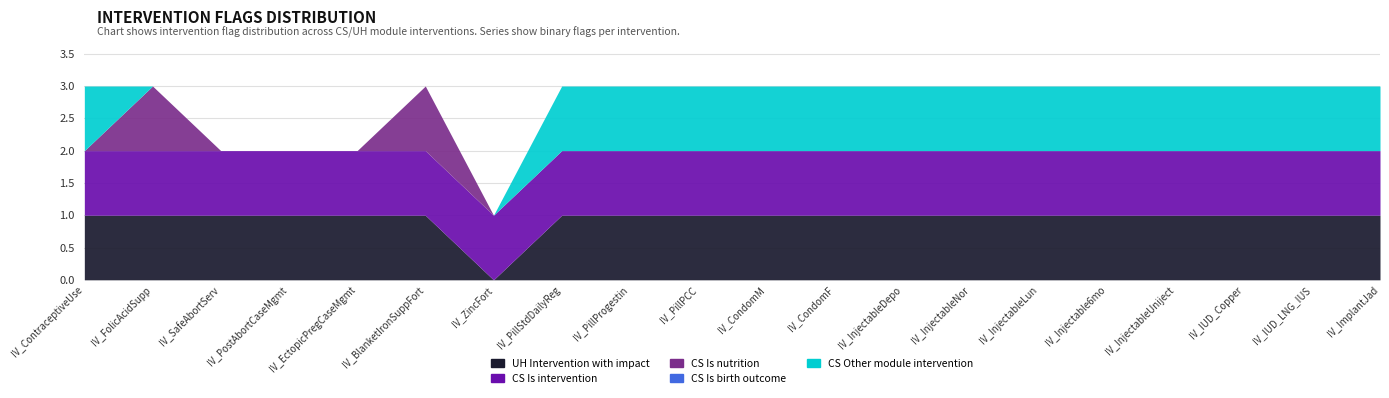

At which label is CS Is nutrition closest to 0?

IV_ContraceptiveUse